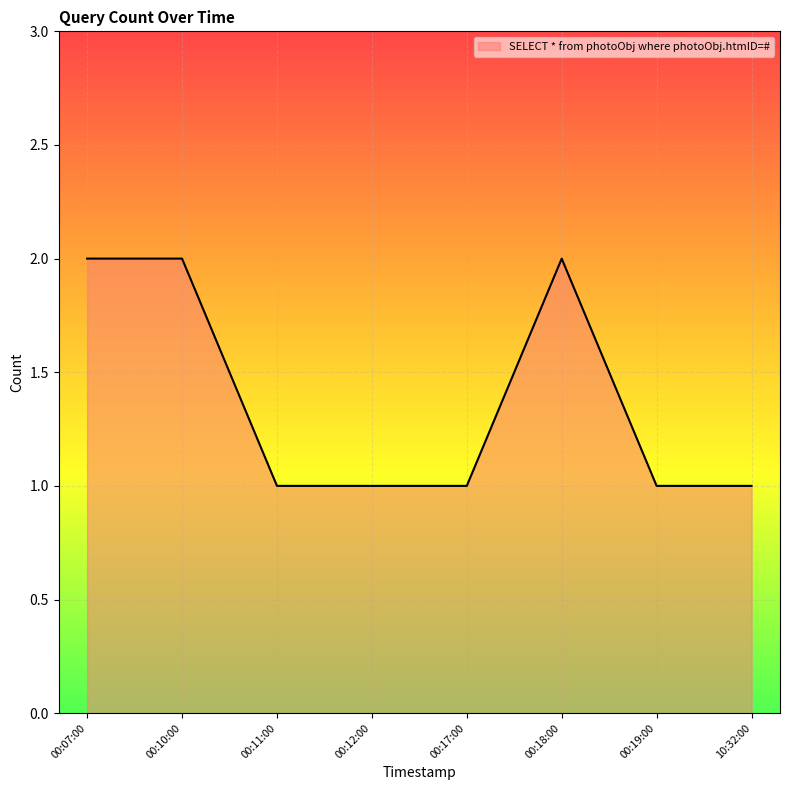

What position from the left is 00:11:00?

3